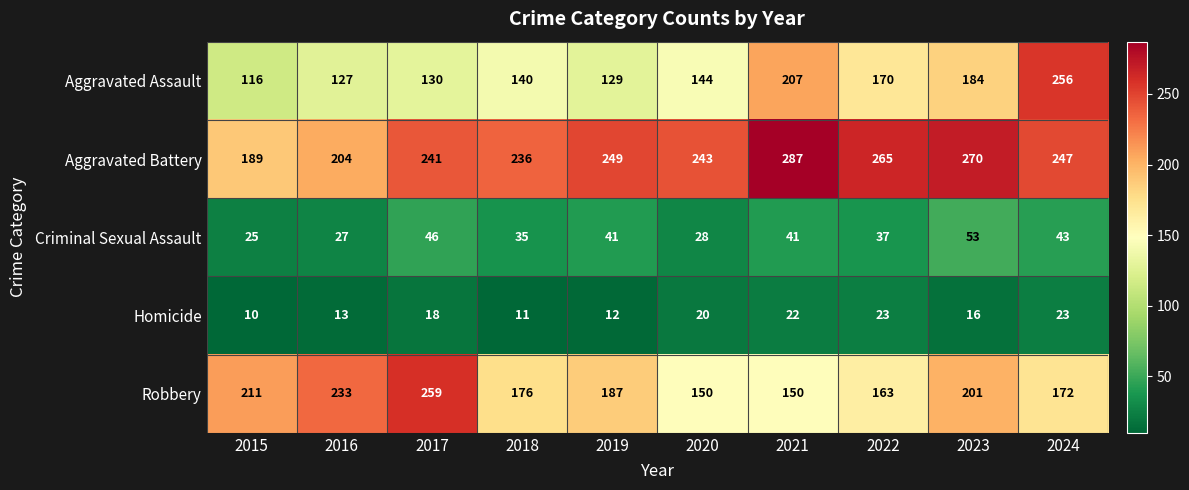

What is the highest value of the Criminal Sexual Assault series?

53